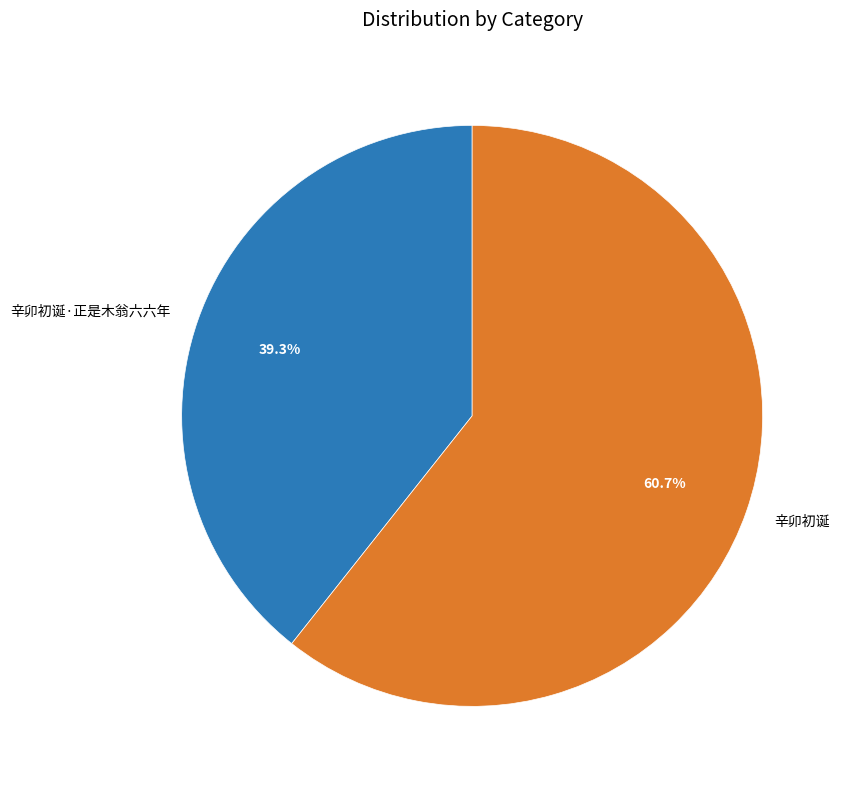

Approximately how many times larger is the value at 辛卯初诞·正是木翁六六年 compared to 辛卯初诞?

0.6